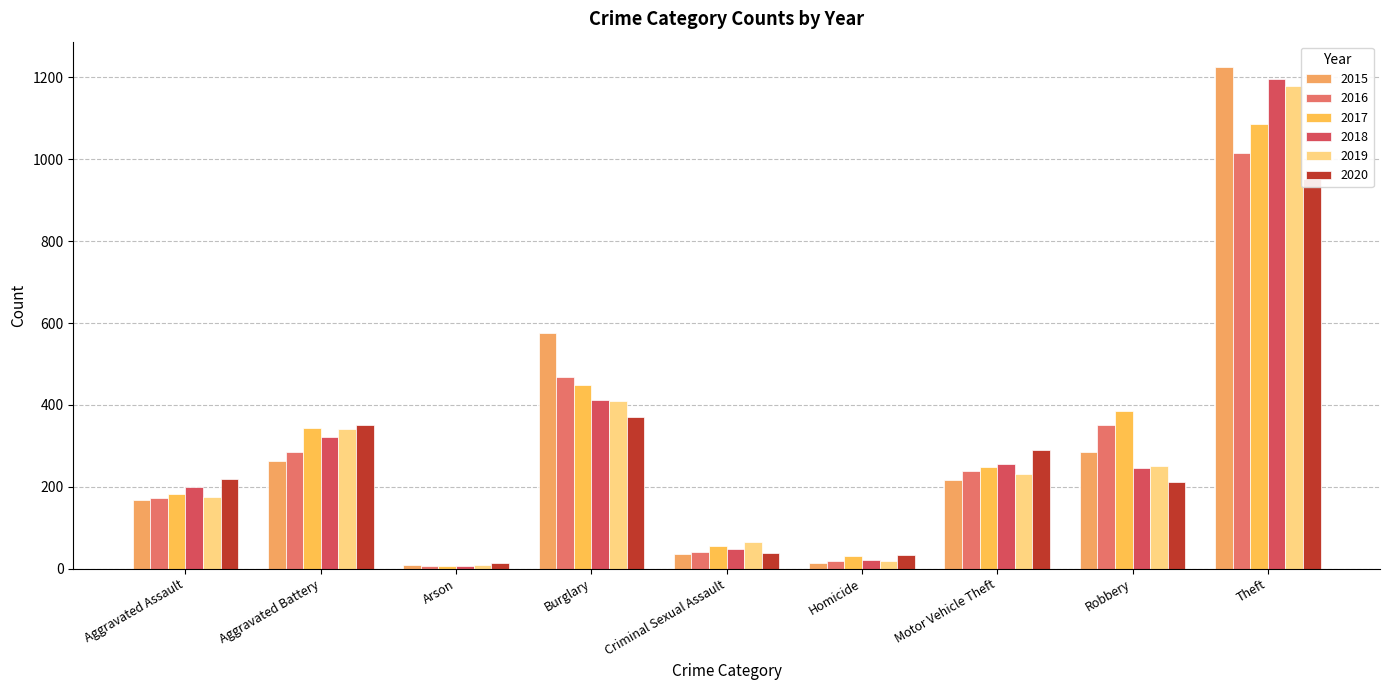

The 2015 series shows 263 at Aggravated Battery. True or false?

True